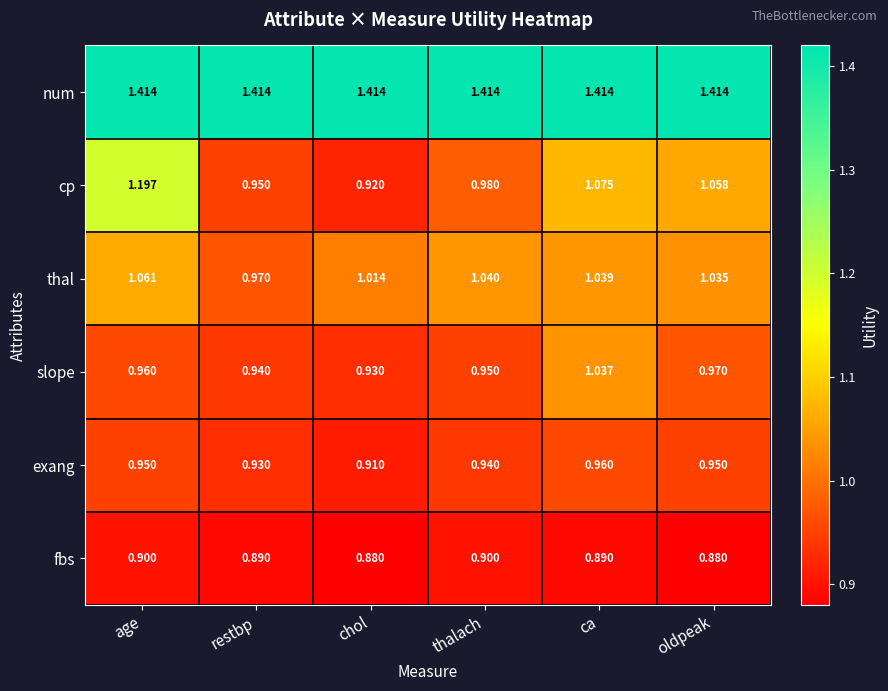

Between age and ca, which series saw the biggest shift?

cp